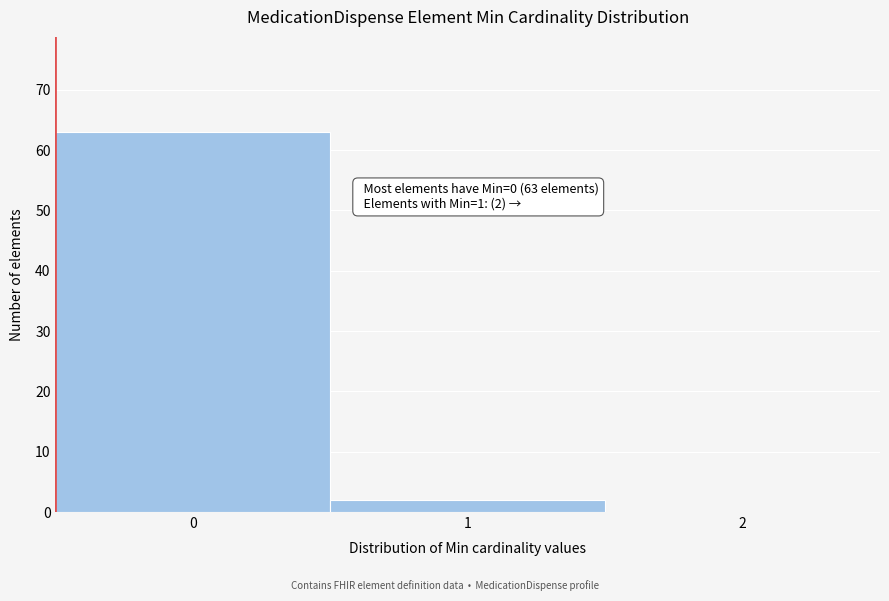

Over which range of the x-axis is the bar tallest?

-0.5 to 0.5